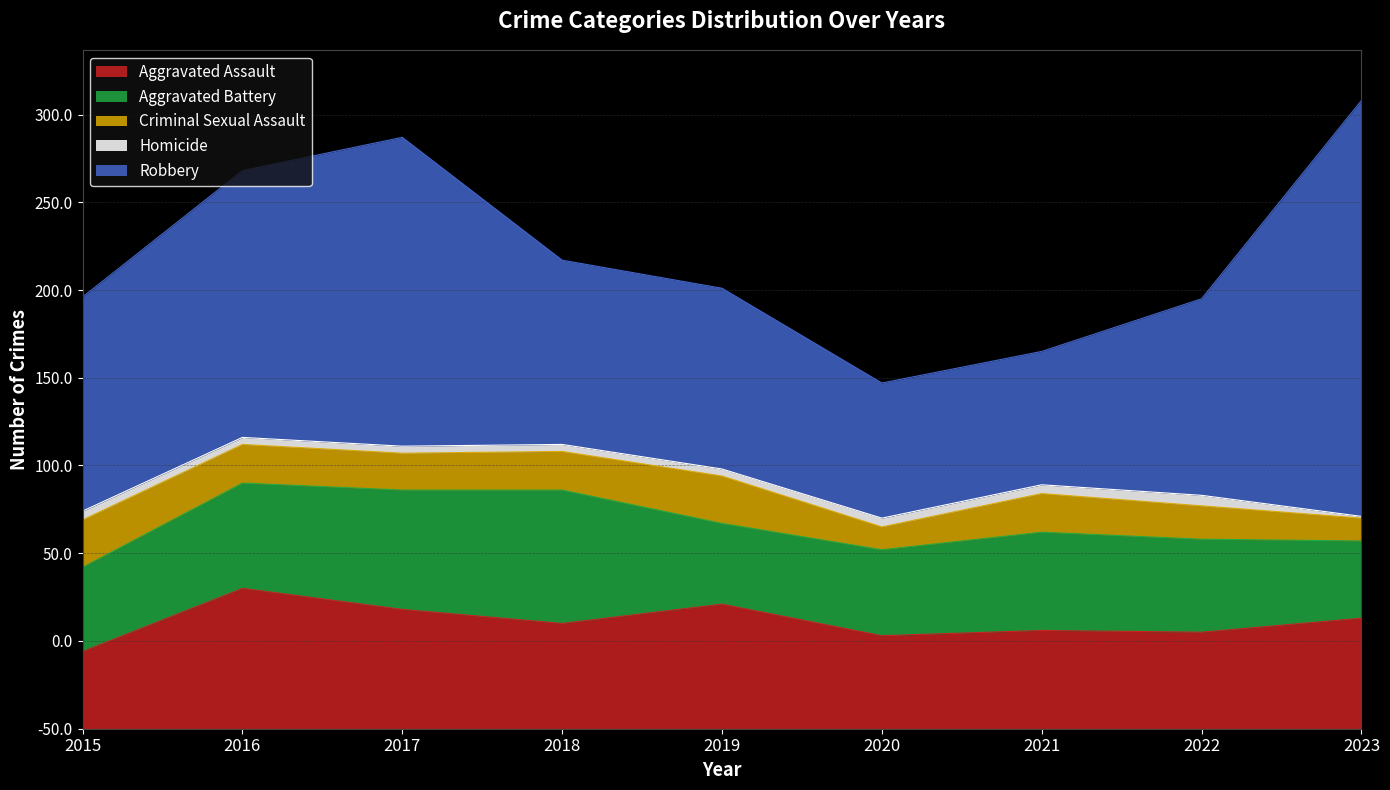

At 2020, list the series in order from largest to smallest.

Robbery, Aggravated Assault, Aggravated Battery, Criminal Sexual Assault, Homicide